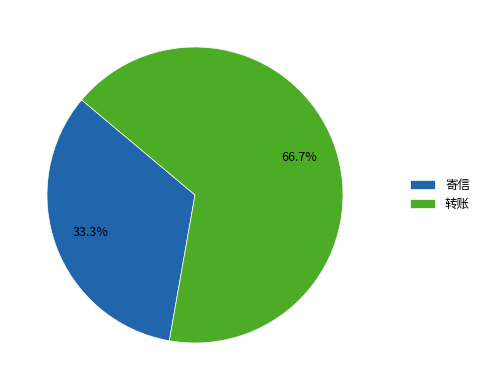

Count the number of slices in the pie.

2